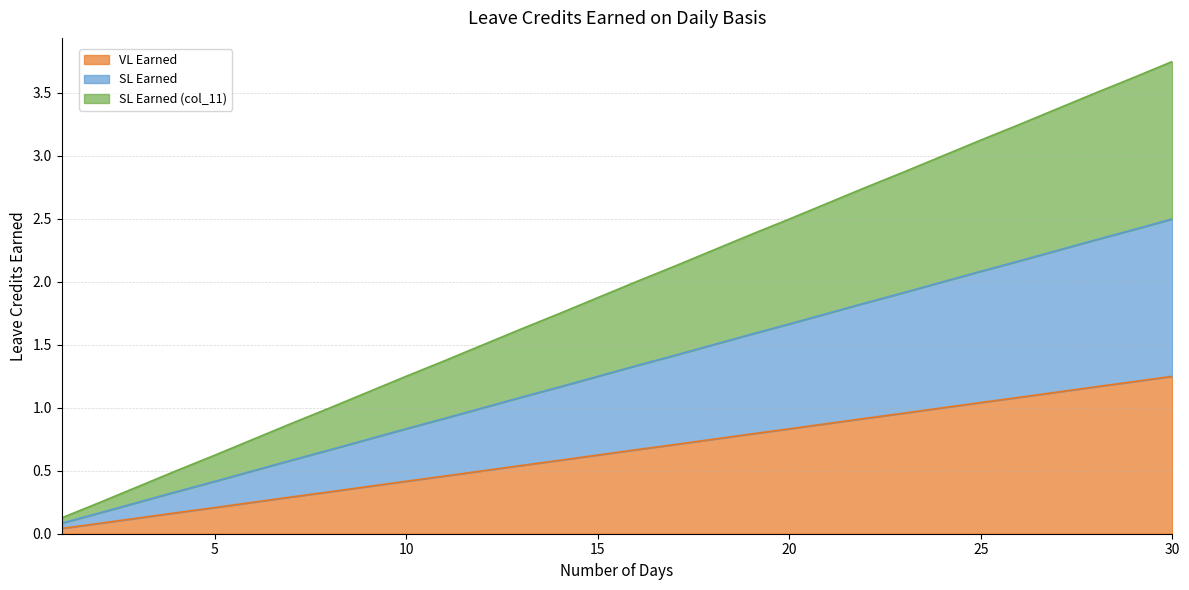

Does the chart display data point markers on the line(s)?

No